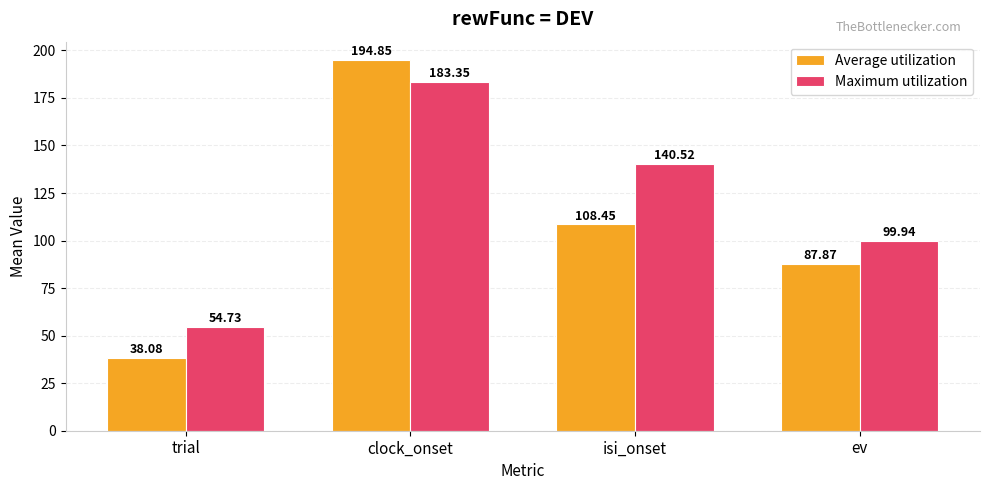

How many data points in Average utilization are above 108?

2